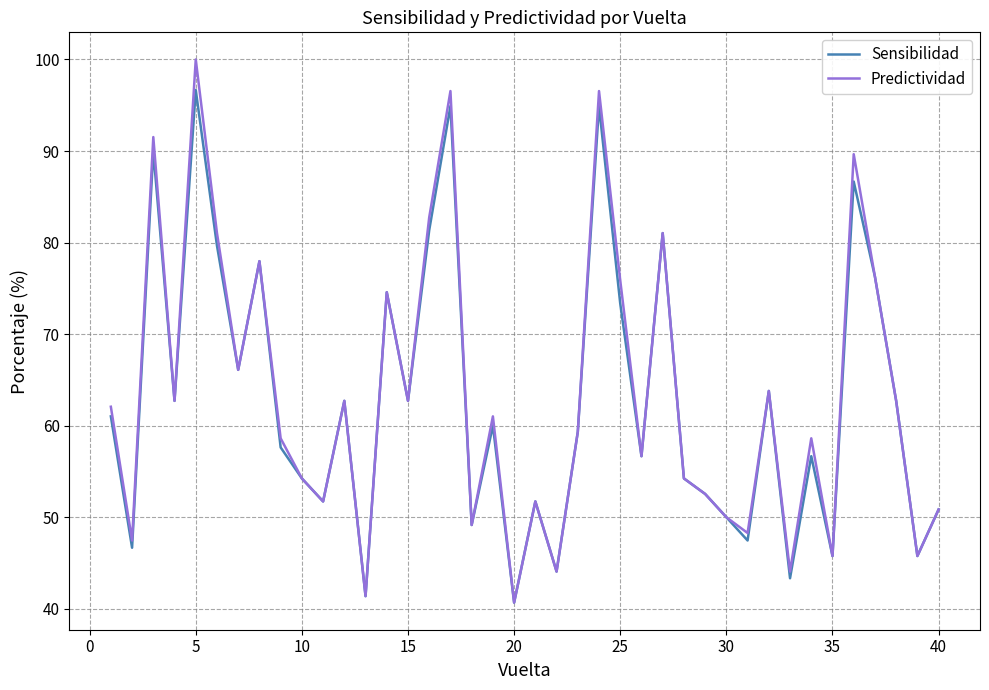

True or false: Sensibilidad has more than 2 points higher than both neighbors.

True